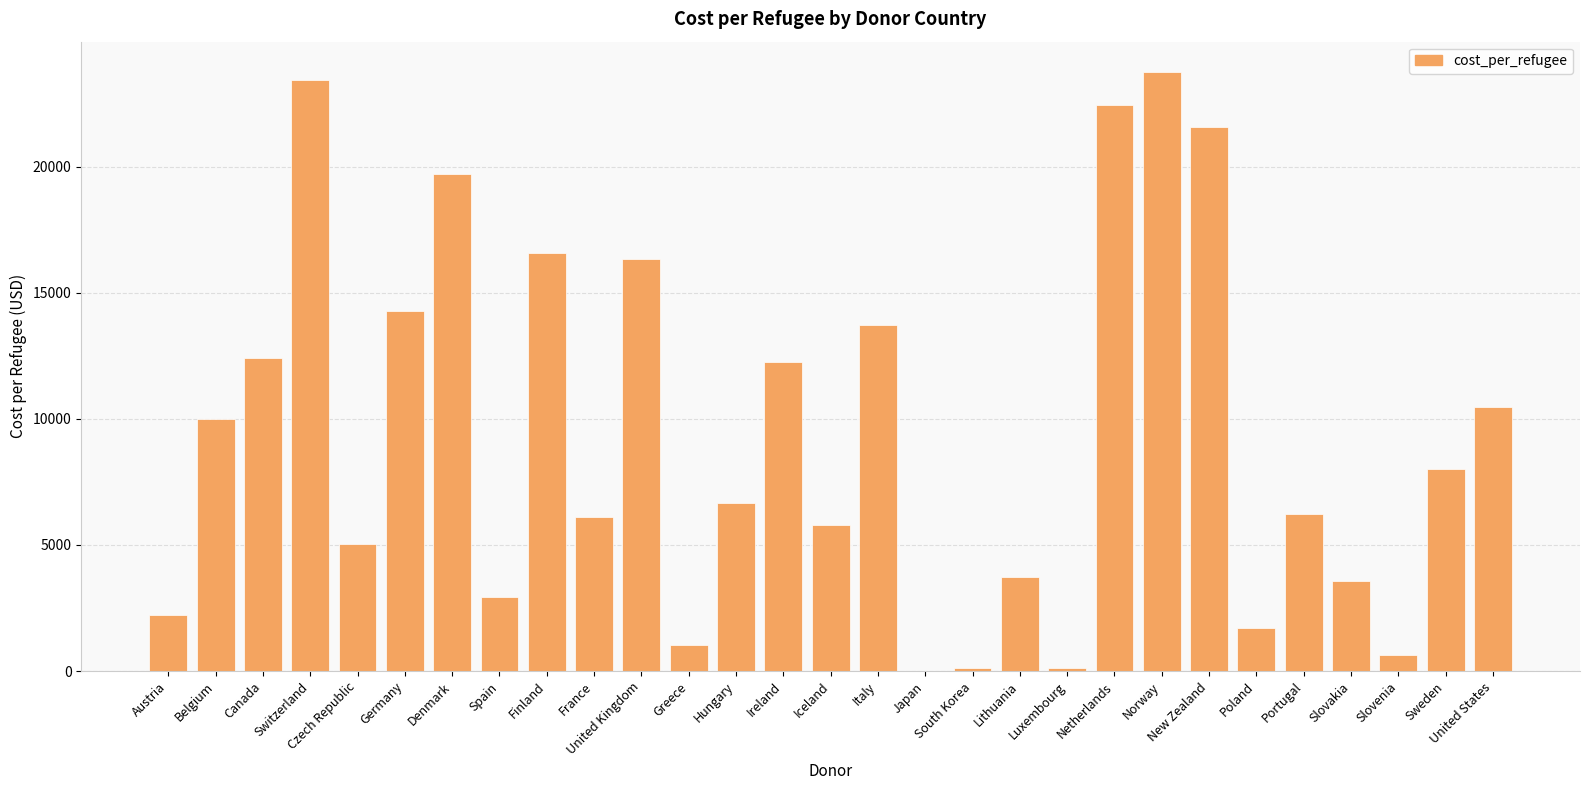

Which label corresponds to the largest value in the chart?

Norway